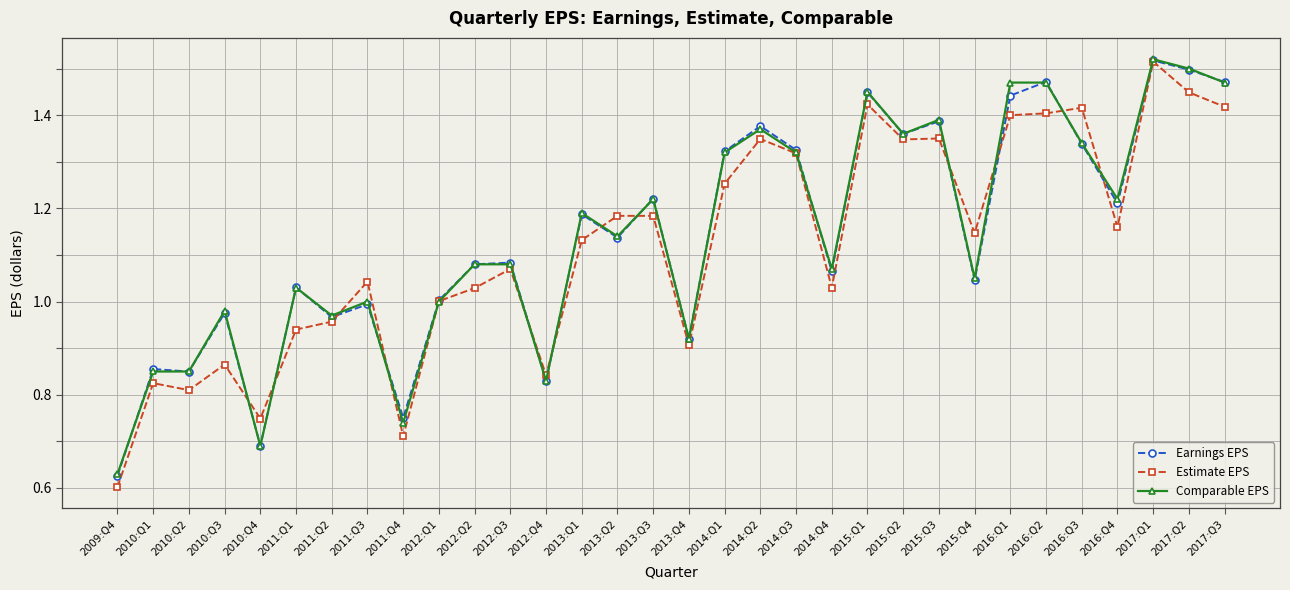

Which label corresponds to the smallest value in the chart?

2009:Q4